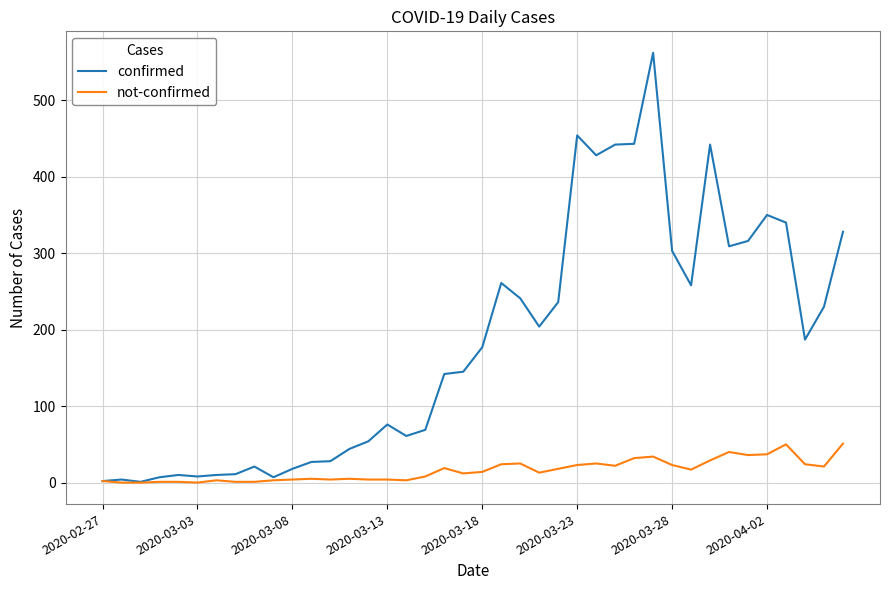

Which series has the largest range (max minus min)?

confirmed